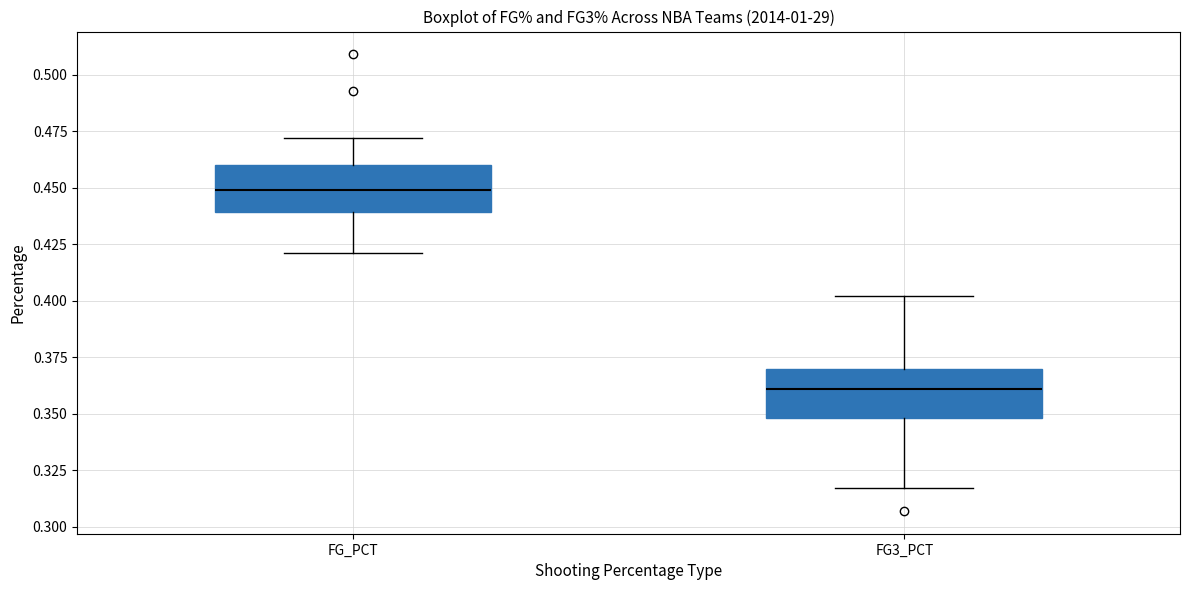

Where does the upper whisker of the box for FG_PCT end on the y-axis? The values are not printed on the chart, so give them approximately, as read against the axis.

0.470